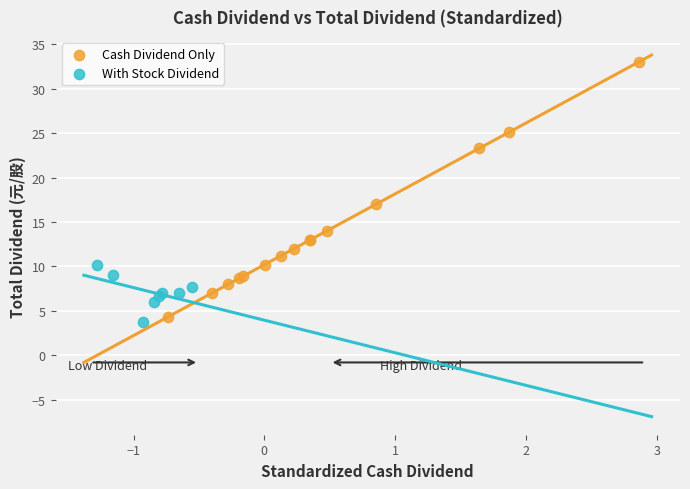

Which series has the largest Y range (max minus min)?

Cash Dividend Only